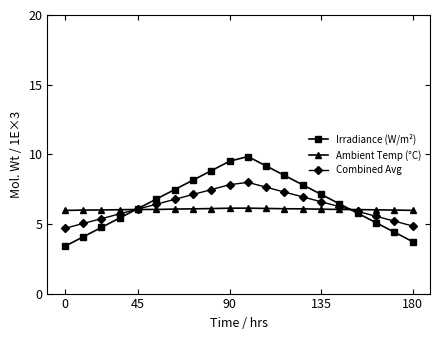

Which series has the largest range (max minus min)?

Irradiance (W/m²)